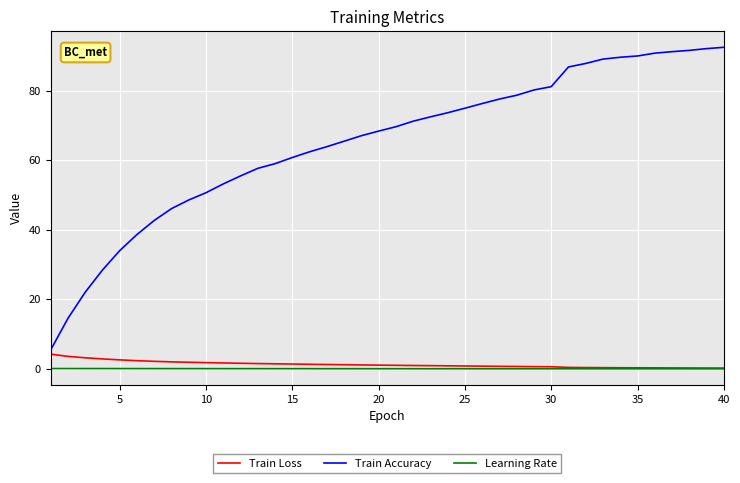

Which series has the largest total across all categories?

Train Accuracy